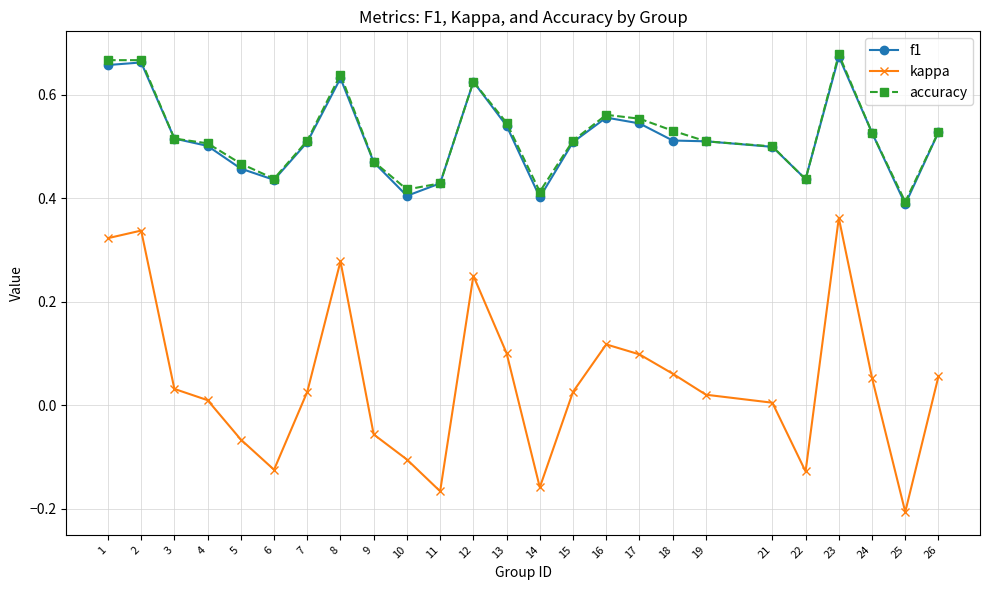

Which series has the widest spread of values?

kappa